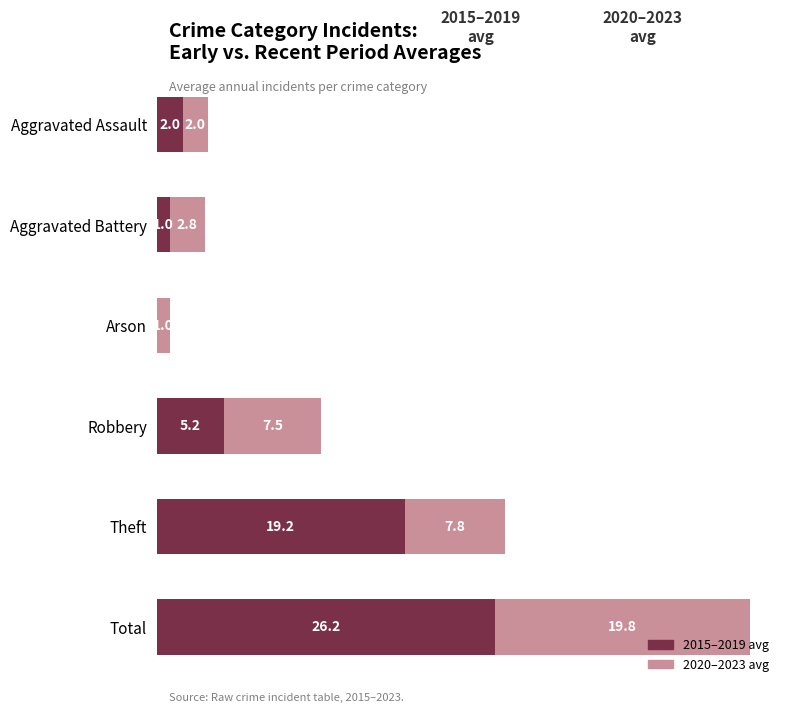

What are all the series names shown in the legend?

2015–2019 avg, 2020–2023 avg